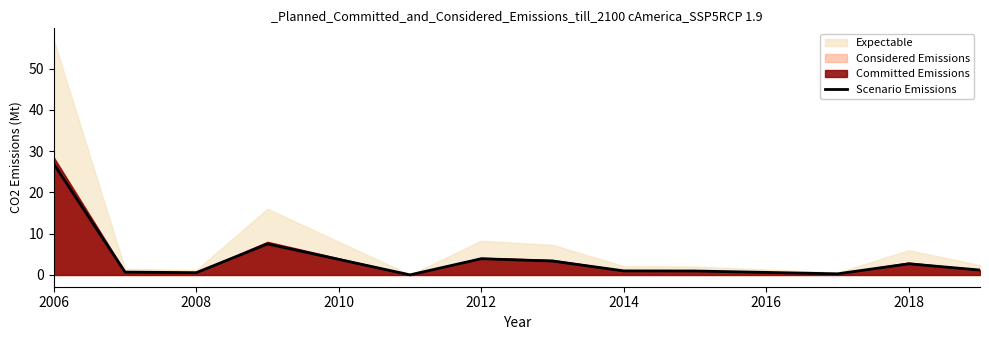

At which category does the chart reach its peak across all series?

2006